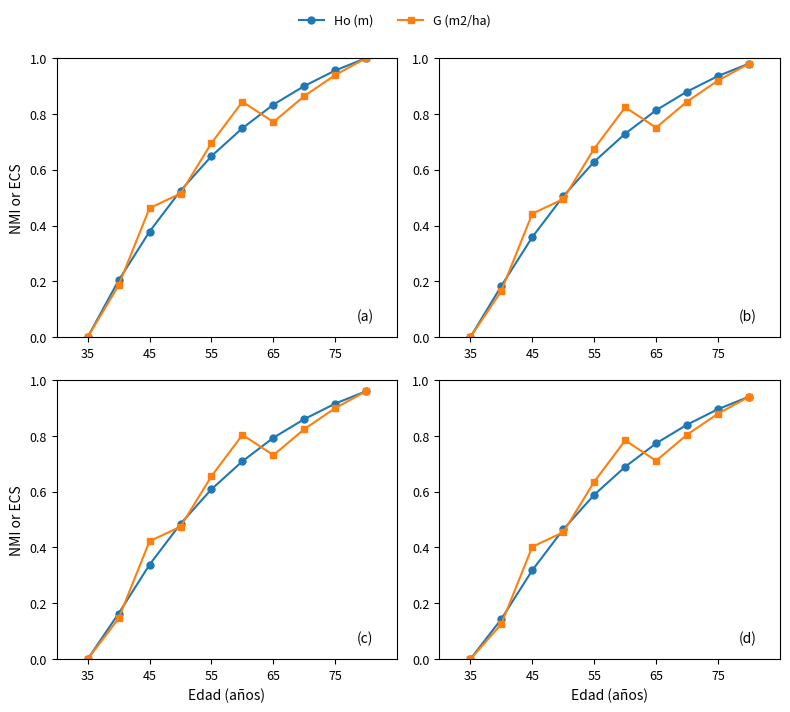

Is it true that G (m2/ha) equals 1.4 at 9?

False